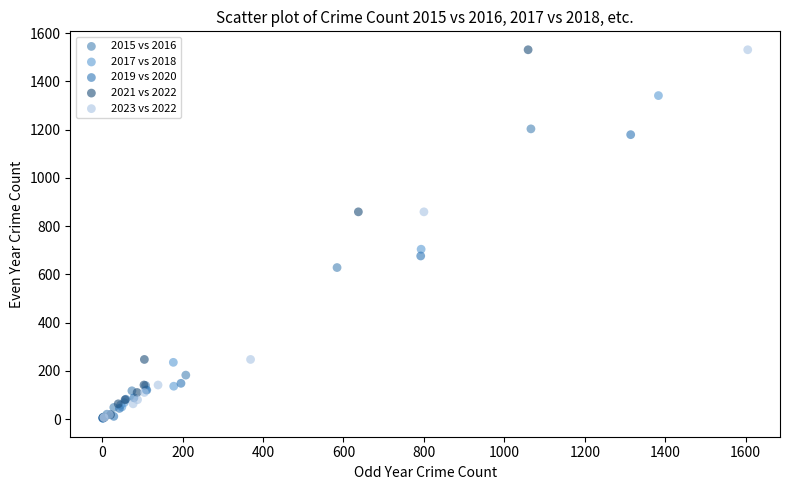

What are all the series names shown in the legend?

2015 vs 2016, 2017 vs 2018, 2019 vs 2020, 2021 vs 2022, 2023 vs 2022